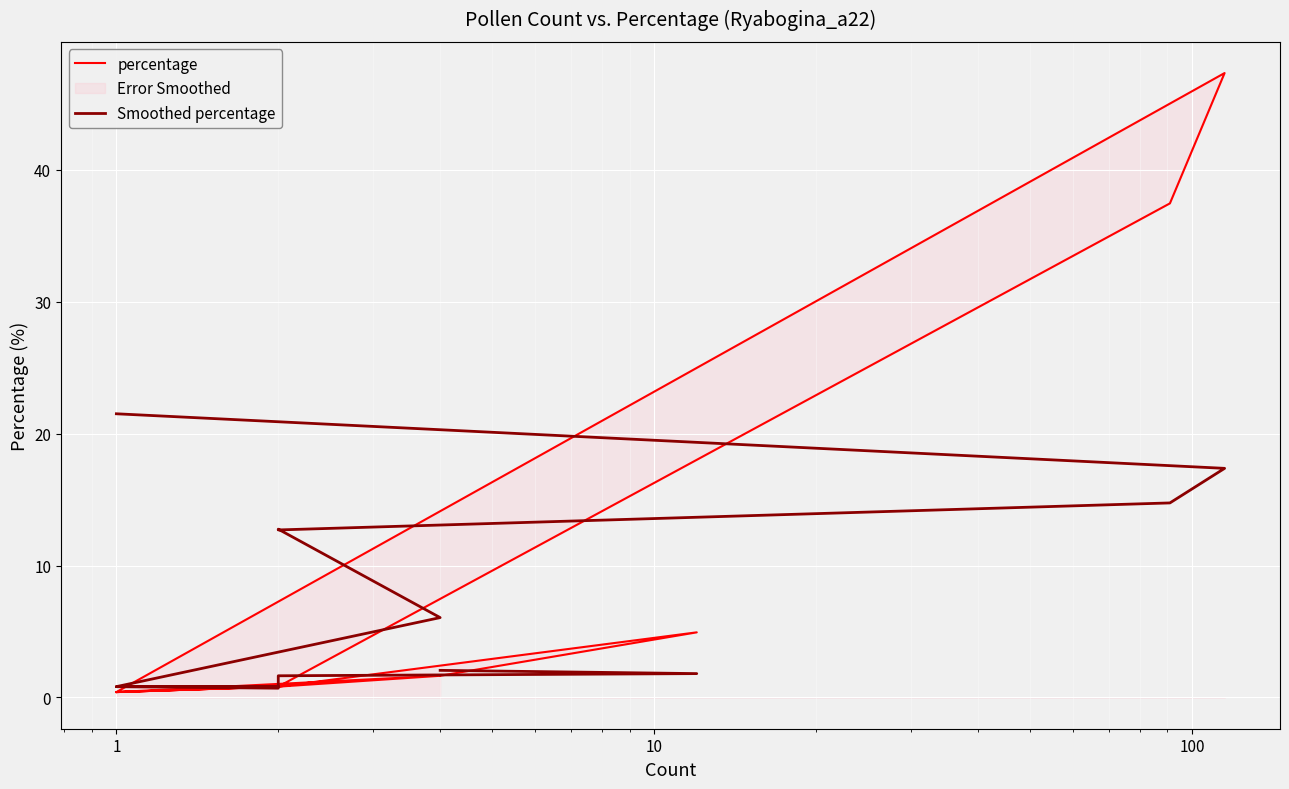

Which series has the largest range (max minus min)?

percentage